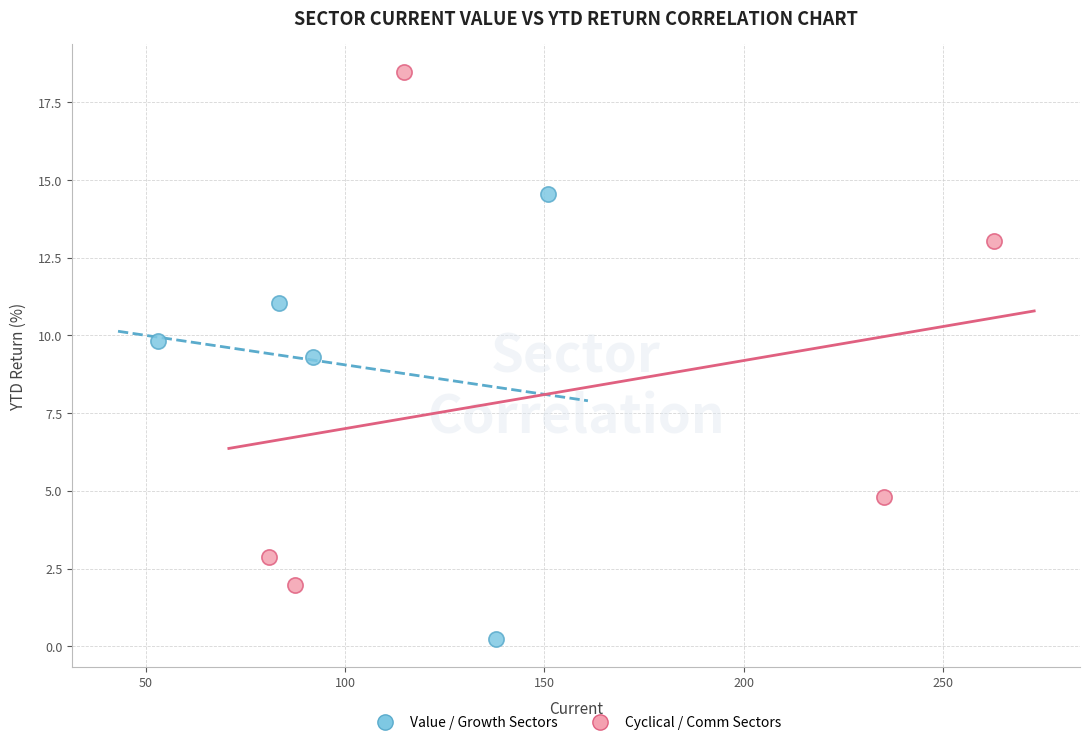

Which series contains the highest Y value?

Cyclical / Comm Sectors